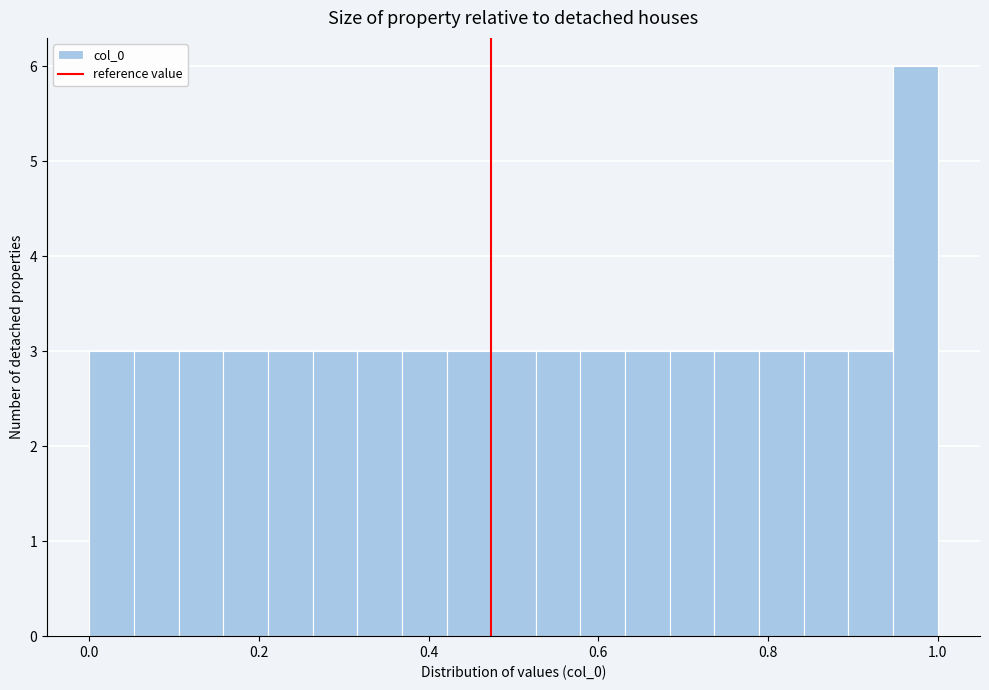

Read against the x-axis, roughly where is the centre of the tallest bar?

0.98